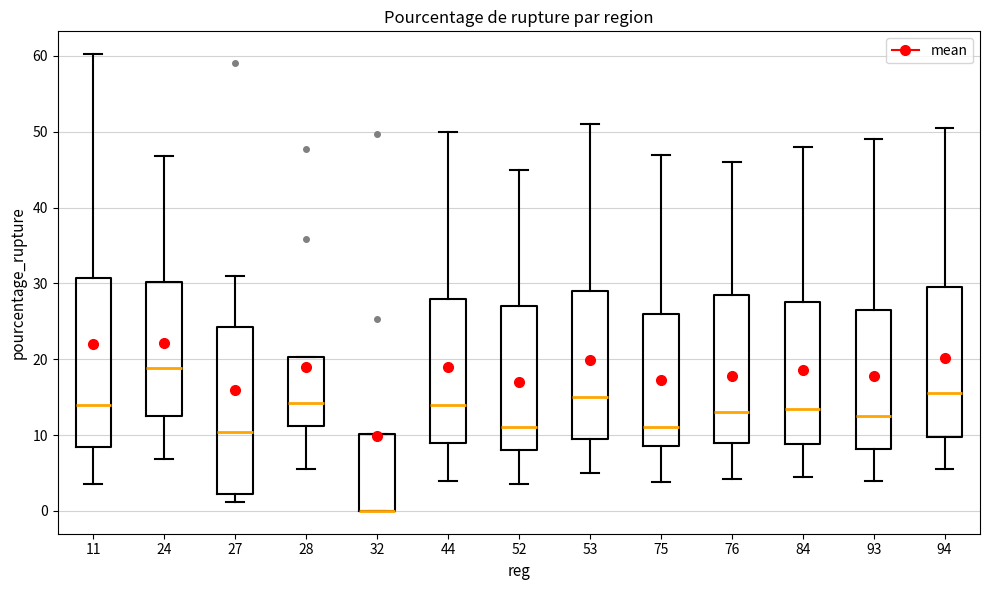

Where is the lower edge of the box at x = 93 on the y-axis? The values are not printed on the chart, so give them approximately, as read against the axis.

8